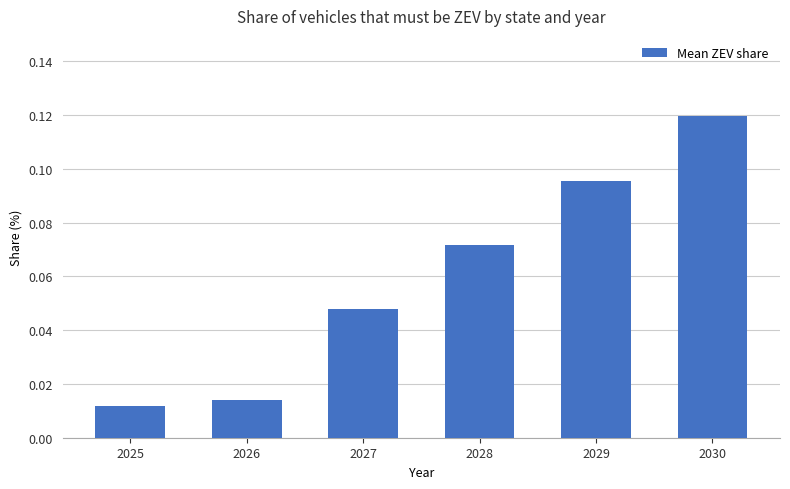

List the labels in order of value, smallest first.

2025, 2026, 2027, 2028, 2029, 2030